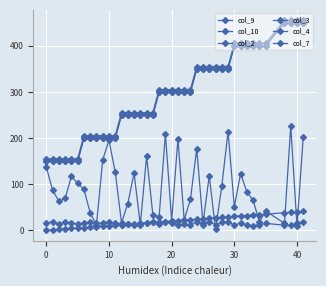

Is this an area chart (filled region under the line)?

No